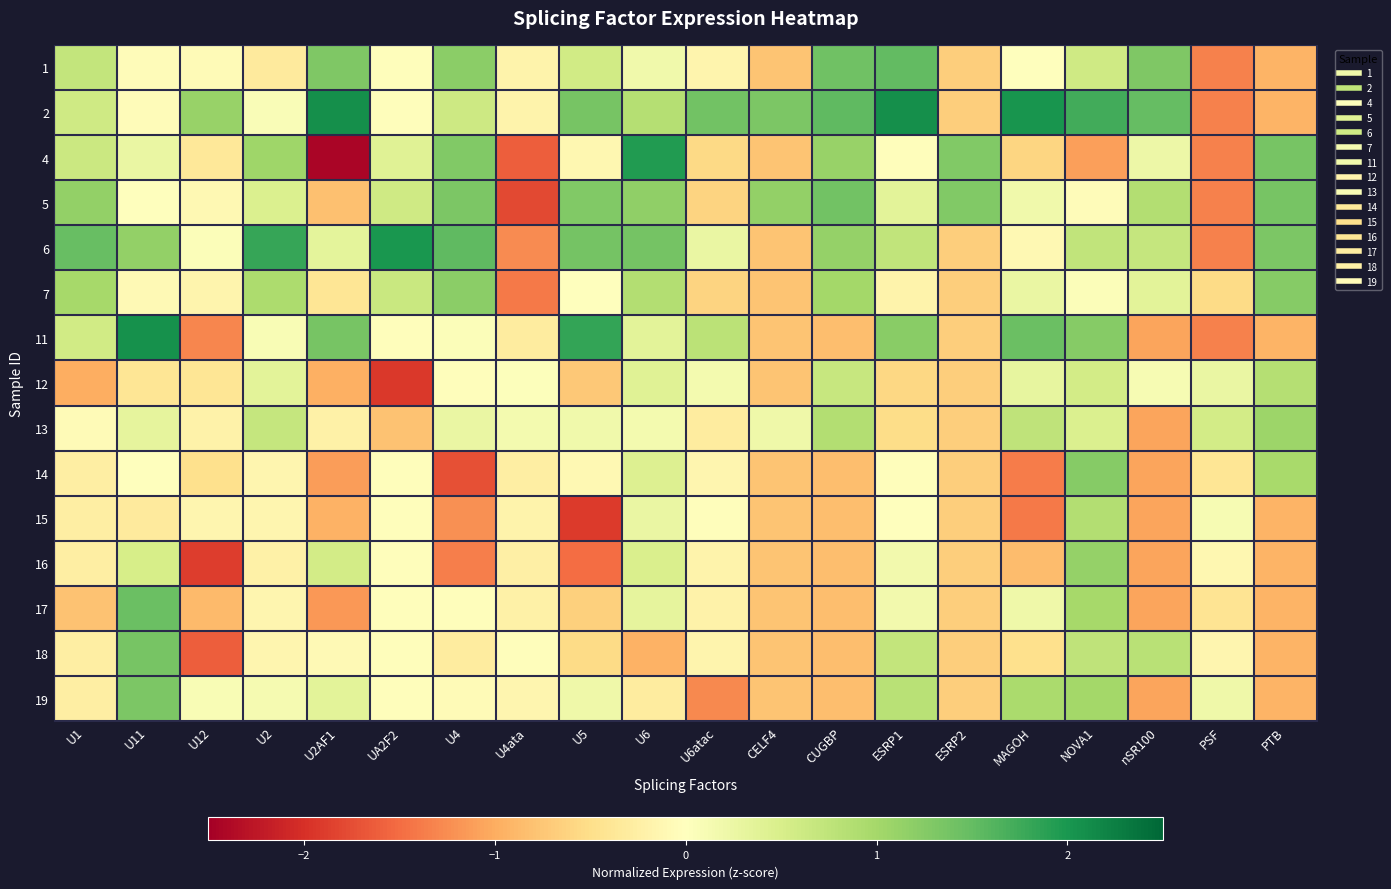

Reading left to right, list all the values displayed in this chart.

1: U1=0.7	U11=-0.1	U12=-0.1	U2=-0.3	U2AF1=1.3	UA2F2=-0.0	U4=1.2	U4ata=-0.2	U5=0.6	U6=0.2	U6atac=-0.2	CELF4=-0.8	CUGBP=1.4	ESRP1=1.5	ESRP2=-0.7	MAGOH=-0.0	NOVA1=0.6	nSR100=1.3	PSF=-1.3	PTB=-0.9
2: U1=0.6	U11=-0.1	U12=1.1	U2=0.1	U2AF1=2.1	UA2F2=-0.0	U4=0.6	U4ata=-0.2	U5=1.4	U6=0.8	U6atac=1.4	CELF4=1.3	CUGBP=1.5	ESRP1=2.1	ESRP2=-0.7	MAGOH=2.0	NOVA1=1.7	nSR100=1.5	PSF=-1.3	PTB=-0.9
4: U1=0.6	U11=0.3	U12=-0.4	U2=1.0	U2AF1=-2.4	UA2F2=0.4	U4=1.3	U4ata=-1.6	U5=-0.1	U6=1.9	U6atac=-0.5	CELF4=-0.8	CUGBP=1.1	ESRP1=-0.0	ESRP2=1.3	MAGOH=-0.6	NOVA1=-1.1	nSR100=0.2	PSF=-1.3	PTB=1.4
5: U1=1.1	U11=0.0	U12=-0.1	U2=0.5	U2AF1=-0.8	UA2F2=0.6	U4=1.3	U4ata=-1.8	U5=1.3	U6=1.2	U6atac=-0.6	CELF4=1.1	CUGBP=1.4	ESRP1=0.4	ESRP2=1.3	MAGOH=0.2	NOVA1=-0.0	nSR100=0.9	PSF=-1.3	PTB=1.4
6: U1=1.5	U11=1.1	U12=0.1	U2=1.8	U2AF1=0.3	UA2F2=2.0	U4=1.5	U4ata=-1.3	U5=1.4	U6=1.4	U6atac=0.3	CELF4=-0.8	CUGBP=1.1	ESRP1=0.7	ESRP2=-0.7	MAGOH=-0.1	NOVA1=0.7	nSR100=0.7	PSF=-1.3	PTB=1.3
7: U1=1.0	U11=-0.1	U12=-0.2	U2=0.9	U2AF1=-0.4	UA2F2=0.7	U4=1.2	U4ata=-1.4	U5=0.0	U6=0.9	U6atac=-0.6	CELF4=-0.8	CUGBP=1.0	ESRP1=-0.2	ESRP2=-0.7	MAGOH=0.3	NOVA1=0.1	nSR100=0.4	PSF=-0.5	PTB=1.2
11: U1=0.6	U11=2.1	U12=-1.3	U2=0.1	U2AF1=1.4	UA2F2=-0.0	U4=0.0	U4ata=-0.3	U5=1.8	U6=0.4	U6atac=0.8	CELF4=-0.8	CUGBP=-0.8	ESRP1=1.2	ESRP2=-0.7	MAGOH=1.4	NOVA1=1.2	nSR100=-1.1	PSF=-1.3	PTB=-0.9
12: U1=-1.0	U11=-0.4	U12=-0.4	U2=0.4	U2AF1=-1.0	UA2F2=-1.9	U4=-0.0	U4ata=0.0	U5=-0.7	U6=0.4	U6atac=0.2	CELF4=-0.8	CUGBP=0.7	ESRP1=-0.6	ESRP2=-0.7	MAGOH=0.3	NOVA1=0.6	nSR100=0.1	PSF=0.3	PTB=0.9
13: U1=-0.1	U11=0.3	U12=-0.2	U2=0.7	U2AF1=-0.2	UA2F2=-0.8	U4=0.3	U4ata=0.2	U5=0.2	U6=0.2	U6atac=-0.3	CELF4=0.2	CUGBP=0.9	ESRP1=-0.5	ESRP2=-0.7	MAGOH=0.8	NOVA1=0.5	nSR100=-1.1	PSF=0.6	PTB=1.1
14: U1=-0.3	U11=-0.0	U12=-0.5	U2=-0.1	U2AF1=-1.1	UA2F2=-0.0	U4=-1.7	U4ata=-0.3	U5=-0.1	U6=0.4	U6atac=-0.1	CELF4=-0.8	CUGBP=-0.8	ESRP1=-0.0	ESRP2=-0.7	MAGOH=-1.4	NOVA1=1.2	nSR100=-1.1	PSF=-0.4	PTB=1.0
15: U1=-0.3	U11=-0.3	U12=-0.2	U2=-0.1	U2AF1=-1.0	UA2F2=-0.0	U4=-1.2	U4ata=-0.2	U5=-1.9	U6=0.3	U6atac=-0.0	CELF4=-0.8	CUGBP=-0.8	ESRP1=0.0	ESRP2=-0.7	MAGOH=-1.4	NOVA1=0.9	nSR100=-1.1	PSF=0.1	PTB=-0.9
16: U1=-0.3	U11=0.5	U12=-1.9	U2=-0.2	U2AF1=0.6	UA2F2=-0.0	U4=-1.4	U4ata=-0.2	U5=-1.5	U6=0.5	U6atac=-0.2	CELF4=-0.8	CUGBP=-0.8	ESRP1=0.2	ESRP2=-0.7	MAGOH=-0.8	NOVA1=1.1	nSR100=-1.1	PSF=-0.1	PTB=-0.9
17: U1=-0.8	U11=1.5	U12=-0.9	U2=-0.1	U2AF1=-1.2	UA2F2=-0.0	U4=-0.0	U4ata=-0.2	U5=-0.6	U6=0.3	U6atac=-0.2	CELF4=-0.8	CUGBP=-0.8	ESRP1=0.2	ESRP2=-0.7	MAGOH=0.2	NOVA1=1.0	nSR100=-1.1	PSF=-0.4	PTB=-0.9
18: U1=-0.3	U11=1.4	U12=-1.6	U2=-0.1	U2AF1=-0.1	UA2F2=-0.0	U4=-0.3	U4ata=-0.0	U5=-0.5	U6=-0.9	U6atac=-0.2	CELF4=-0.8	CUGBP=-0.8	ESRP1=0.7	ESRP2=-0.7	MAGOH=-0.5	NOVA1=0.7	nSR100=0.8	PSF=-0.2	PTB=-0.9
19: U1=-0.3	U11=1.3	U12=0.1	U2=0.1	U2AF1=0.4	UA2F2=-0.0	U4=-0.1	U4ata=-0.2	U5=0.2	U6=-0.3	U6atac=-1.3	CELF4=-0.8	CUGBP=-0.8	ESRP1=0.8	ESRP2=-0.7	MAGOH=0.9	NOVA1=1.0	nSR100=-1.1	PSF=0.2	PTB=-0.9